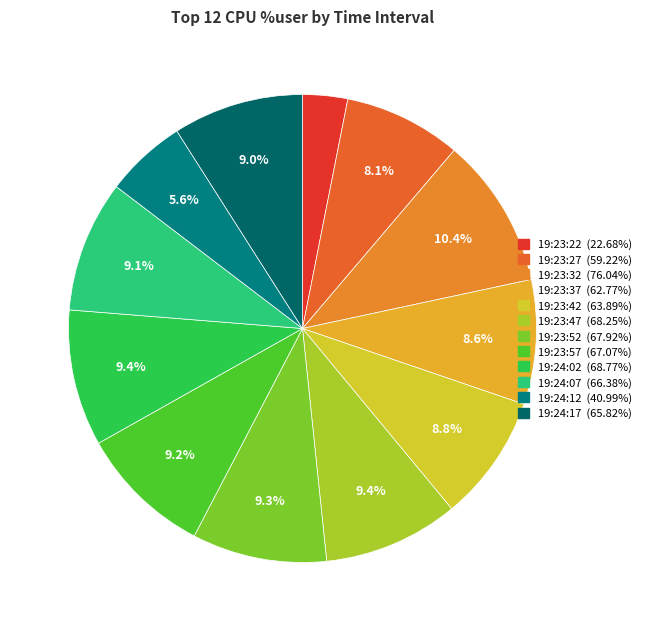

How many slices are in this pie chart?

12